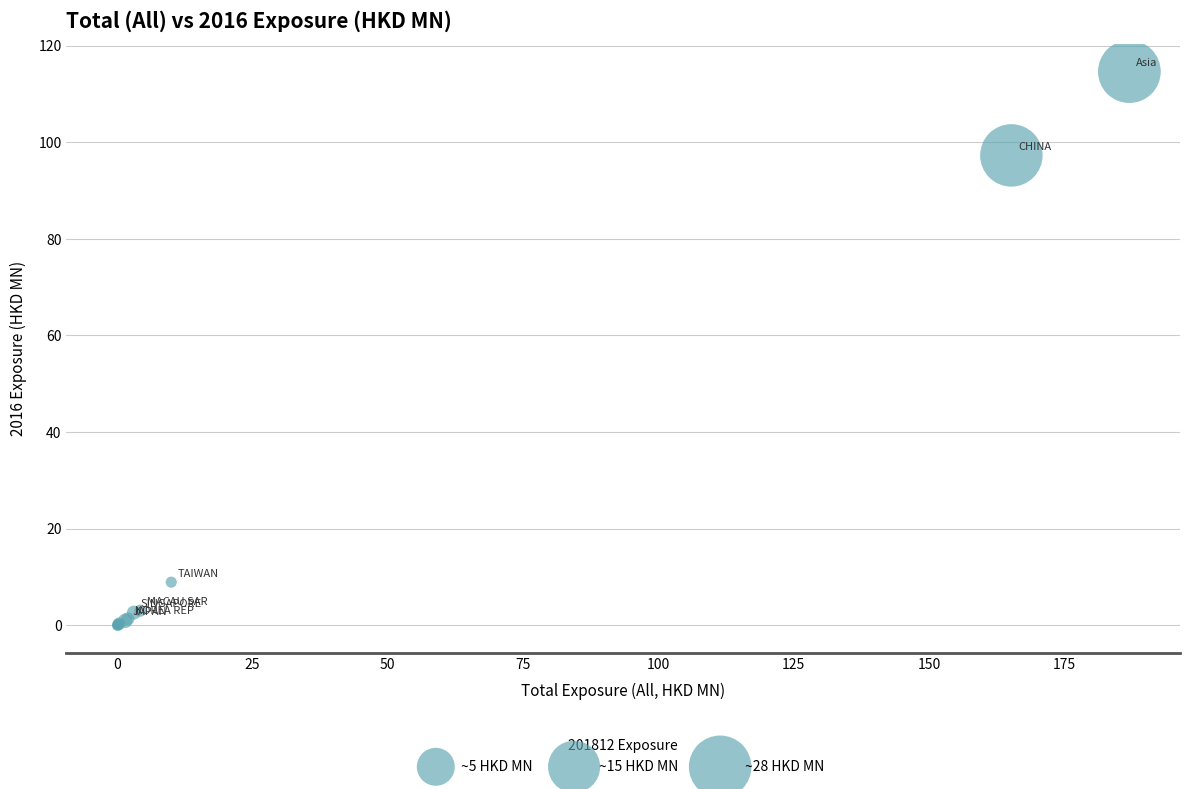

What Y value in the scatter plot is closest to 57?

97.3